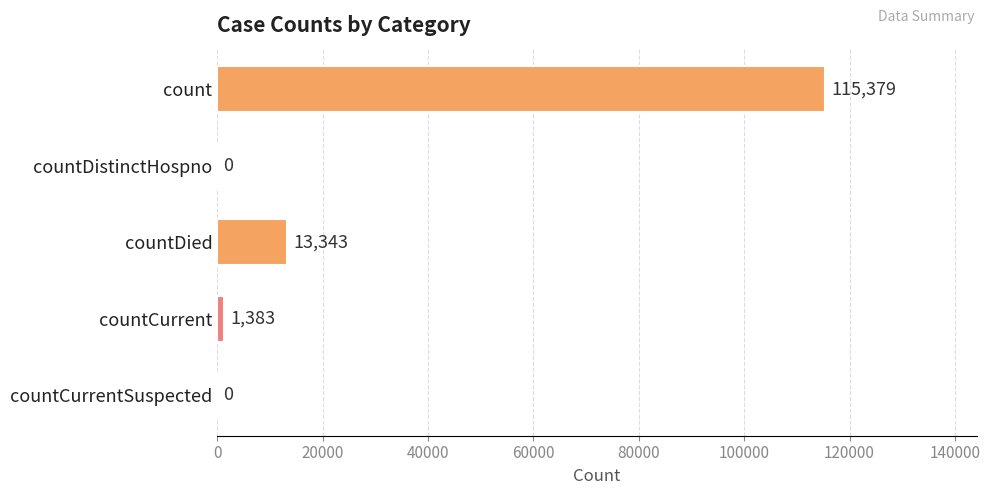

Which has a higher value, countDistinctHospno or countCurrent?

countCurrent